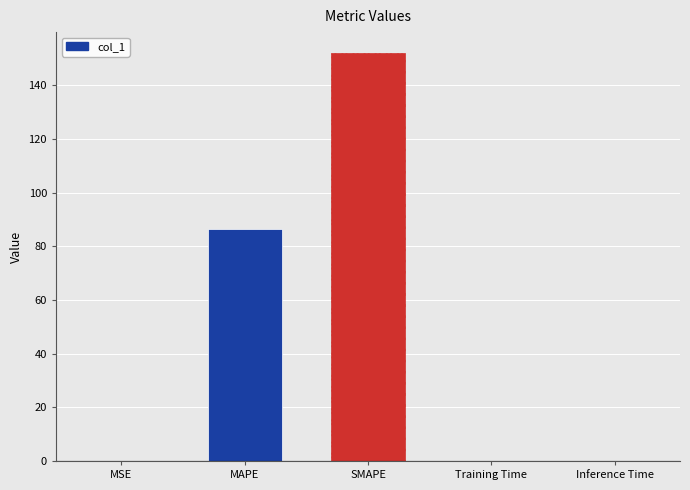

Which has a higher value, Inference Time or SMAPE?

SMAPE